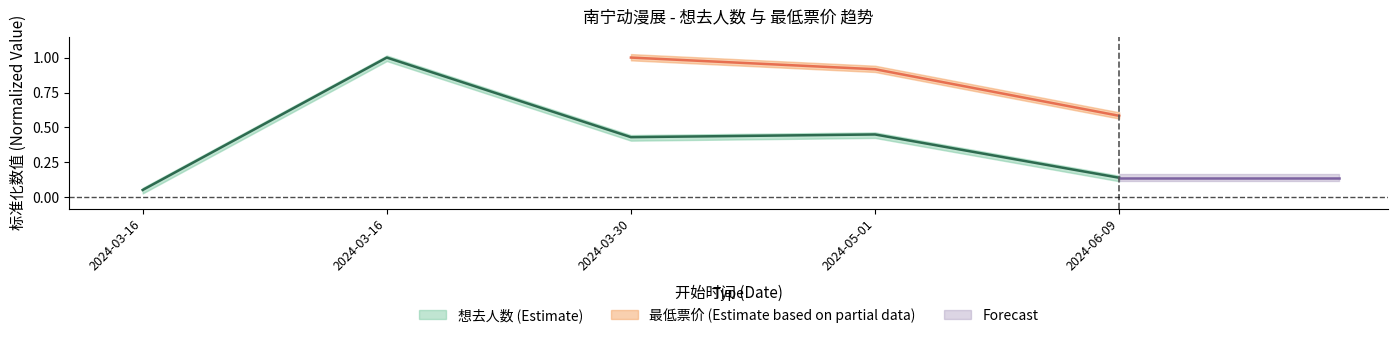

At which label is the value closest to 0?

2024-03-16